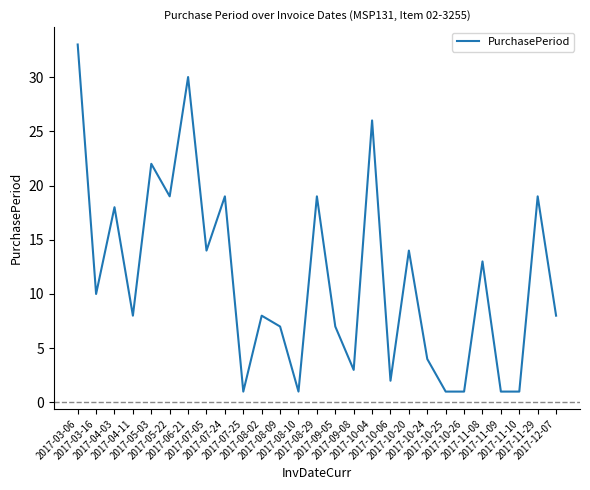

True or false: the data shows 30 at 2017-06-21.

True